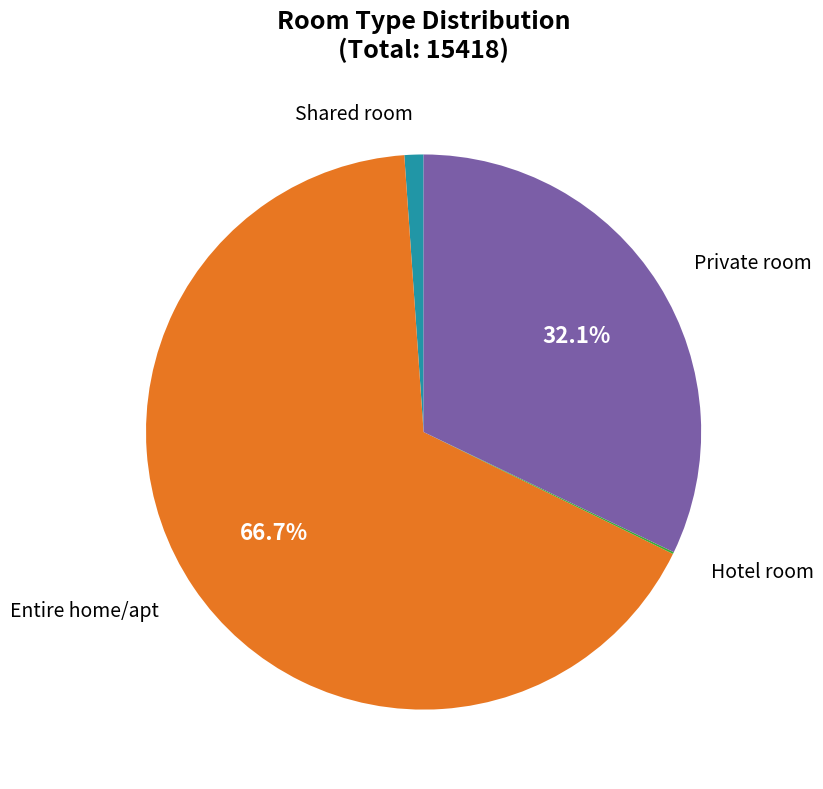

Is there any slice that represents more than half of the pie?

Yes